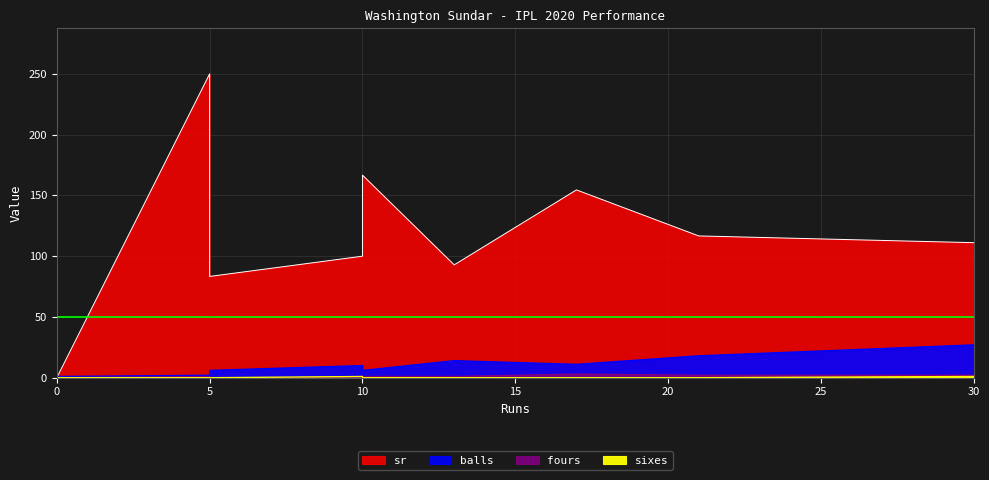

Where is the first local minimum for balls?

10